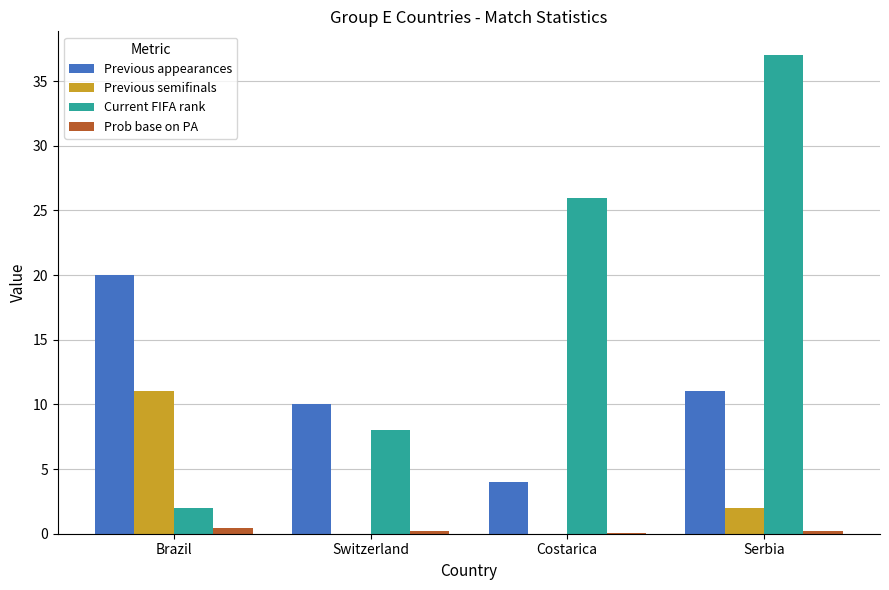

Which series has the largest total across all categories?

Current FIFA rank